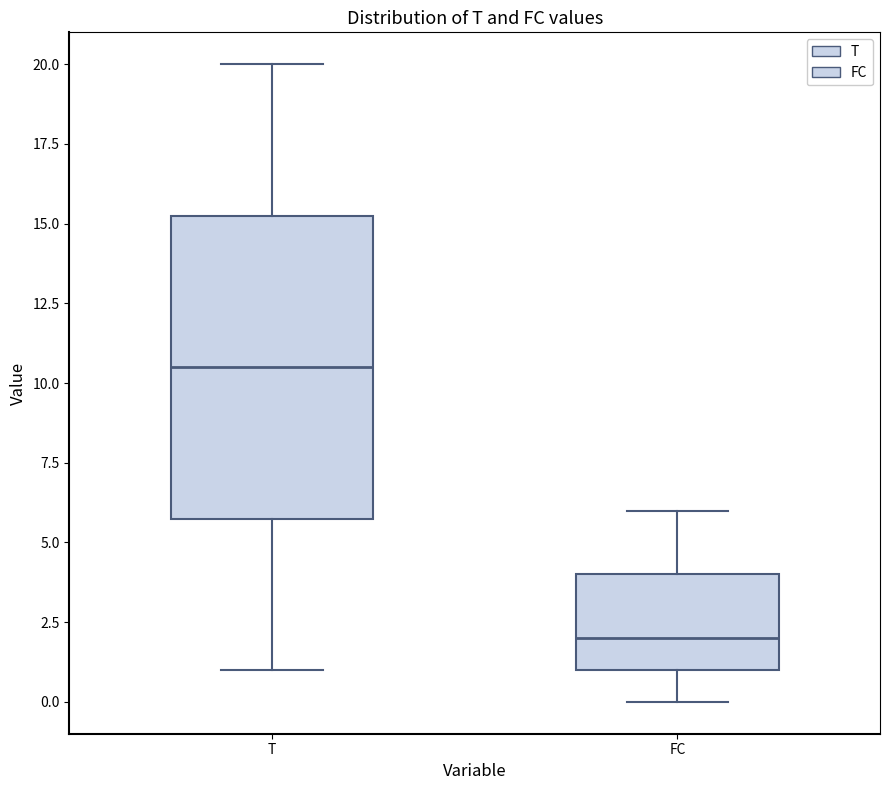

Reading left to right, read every box against the y-axis: the position of its median line, the range the box covers, and the ends of its whiskers. The values are not printed on the chart, so give them approximately, as read against the axis.

T: median 10.5, box 6.0 to 15.5, whiskers 1.0 to 20.0
FC: median 2.0, box 1.0 to 4.0, whiskers 0.0 to 6.0